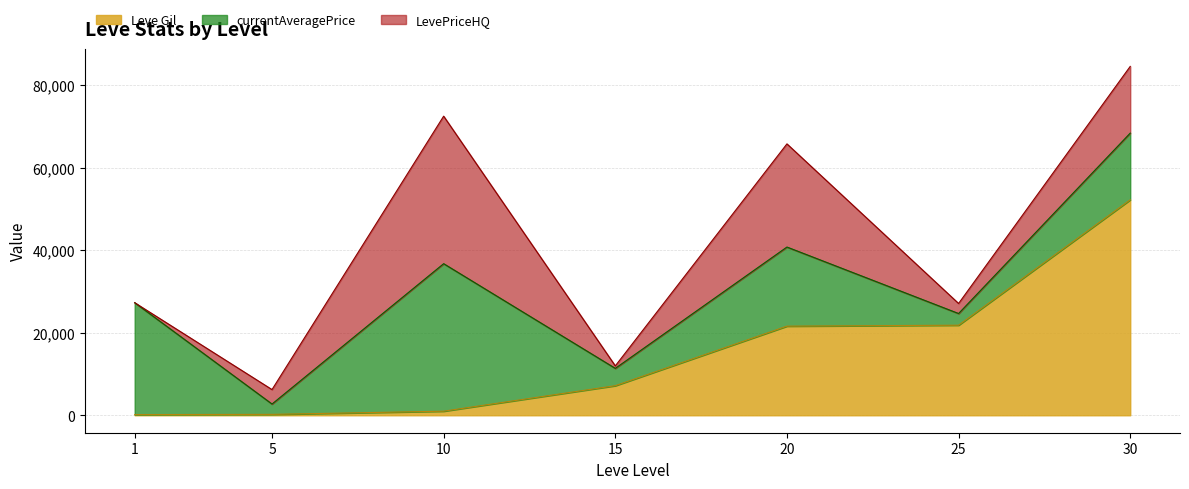

At which category is the sum across all series the highest?

30